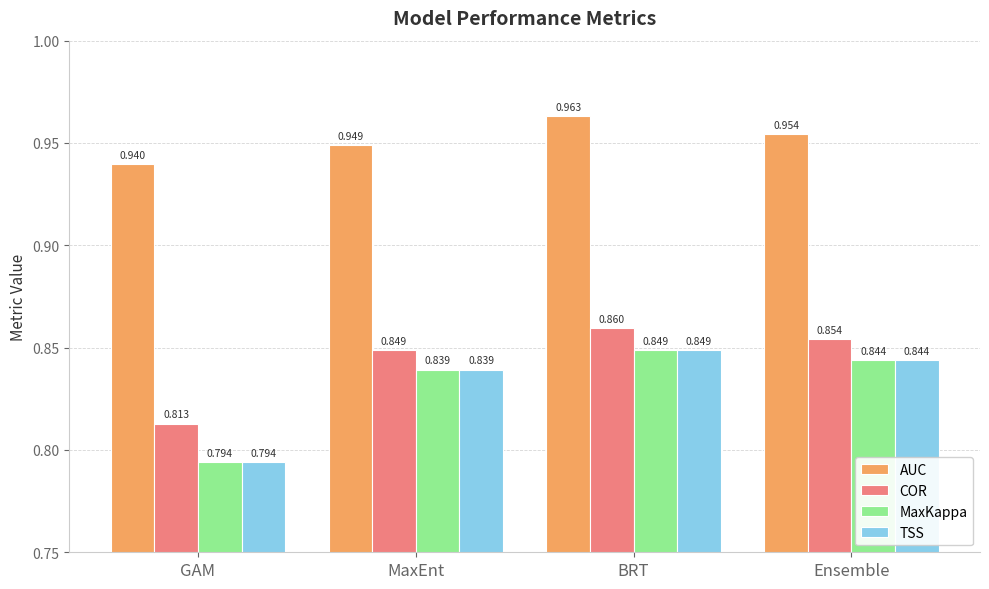

At which label does MaxKappa reach its minimum?

GAM